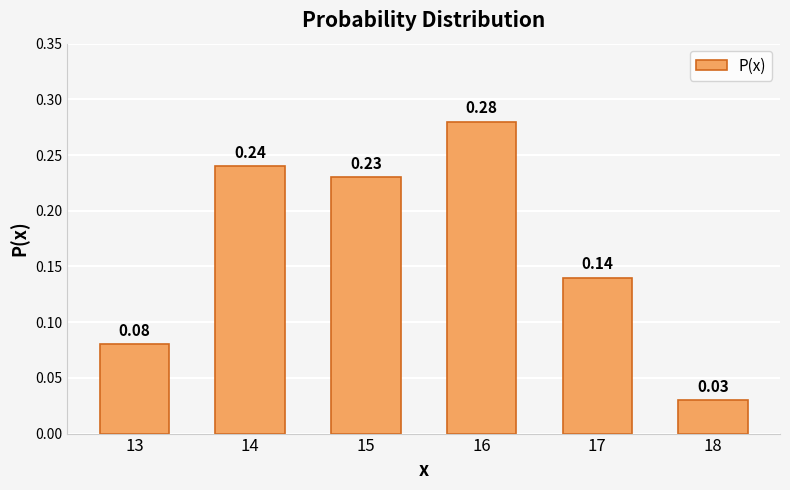

What is the change in value from 13 to 17?

+0.1